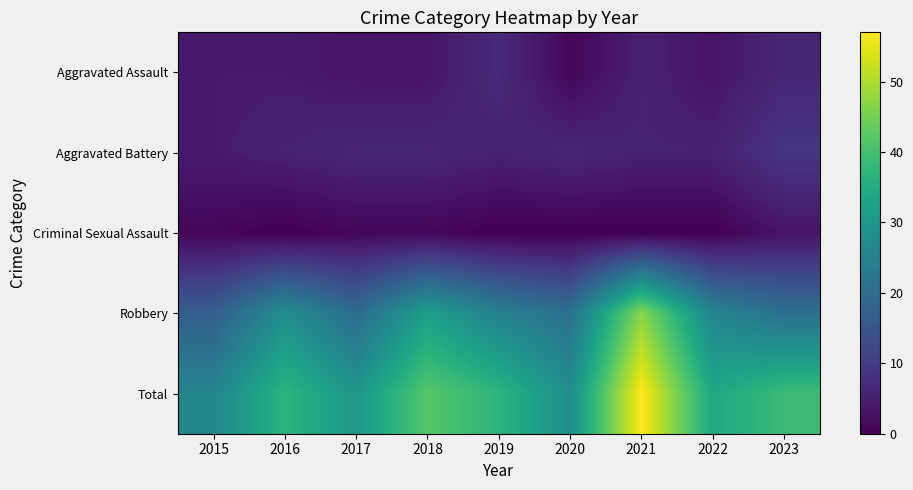

Which series has the largest total across all categories?

Total